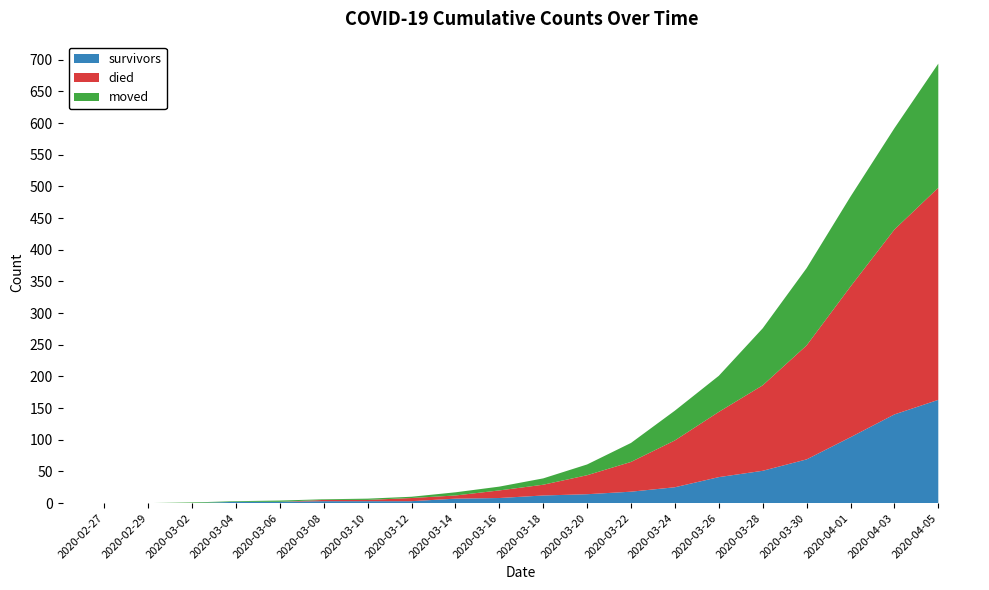

Reading right to left, transcribe all the data shown in this chart.

survivors: 2020-04-05=163	2020-04-03=140	2020-04-01=104	2020-03-30=69	2020-03-28=51	2020-03-26=41	2020-03-24=25	2020-03-22=18	2020-03-20=14	2020-03-18=12	2020-03-16=8	2020-03-14=7	2020-03-12=3	2020-03-10=3	2020-03-08=3	2020-03-06=2	2020-03-04=2	2020-03-02=0	2020-02-29=0	2020-02-27=0
died: 2020-04-05=335	2020-04-03=292	2020-04-01=238	2020-03-30=180	2020-03-28=135	2020-03-26=103	2020-03-24=74	2020-03-22=47	2020-03-20=30	2020-03-18=17	2020-03-16=12	2020-03-14=5	2020-03-12=5	2020-03-10=2	2020-03-08=2	2020-03-06=0	2020-03-04=0	2020-03-02=0	2020-02-29=0	2020-02-27=0
moved: 2020-04-05=196	2020-04-03=160	2020-04-01=142	2020-03-30=122	2020-03-28=90	2020-03-26=57	2020-03-24=47	2020-03-22=30	2020-03-20=17	2020-03-18=10	2020-03-16=6	2020-03-14=5	2020-03-12=2	2020-03-10=2	2020-03-08=1	2020-03-06=2	2020-03-04=1	2020-03-02=1	2020-02-29=0	2020-02-27=0